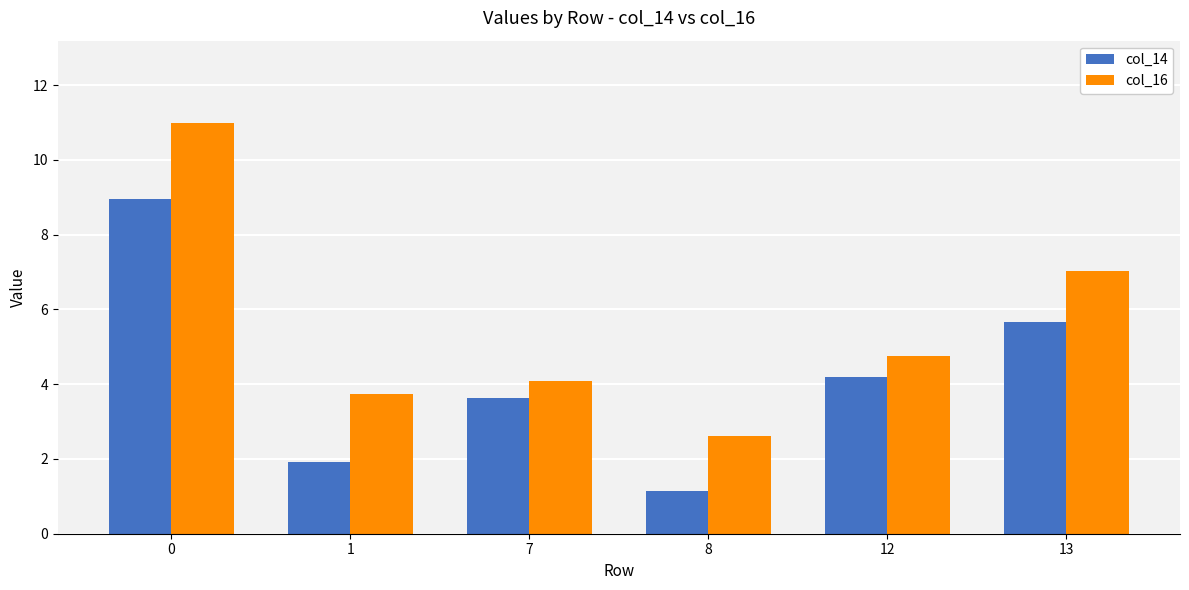

Reading left to right, what are all the values shown in this chart?

col_14: 9.0	1.9	3.6	1.1	4.2	5.7
col_16: 11.0	3.7	4.1	2.6	4.8	7.0